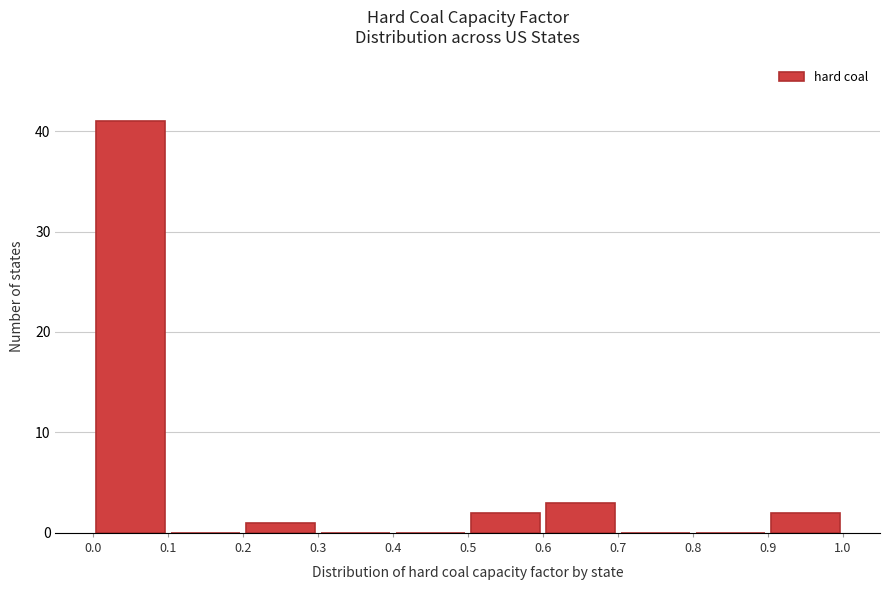

What is the height of the bar covering 0.6 to 0.7 on the x-axis? The values are not printed on the chart, so give them approximately, as read against the axis.

3